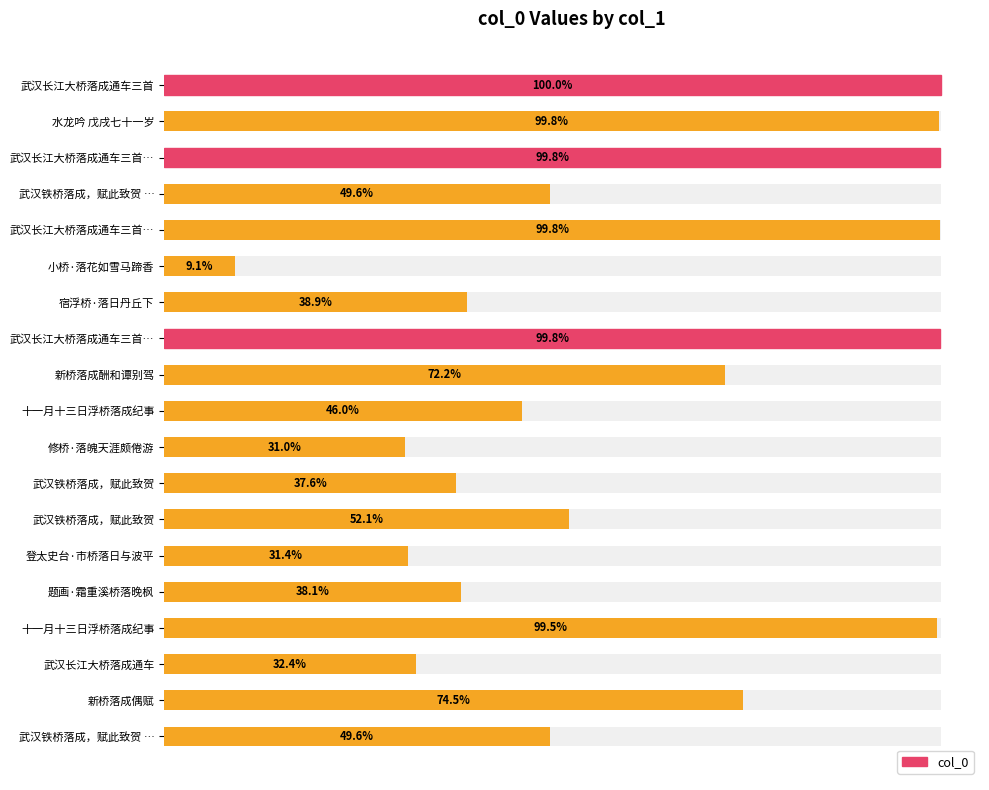

True or false: the data shows 127371 at 武汉长江大桥落成通车.

False